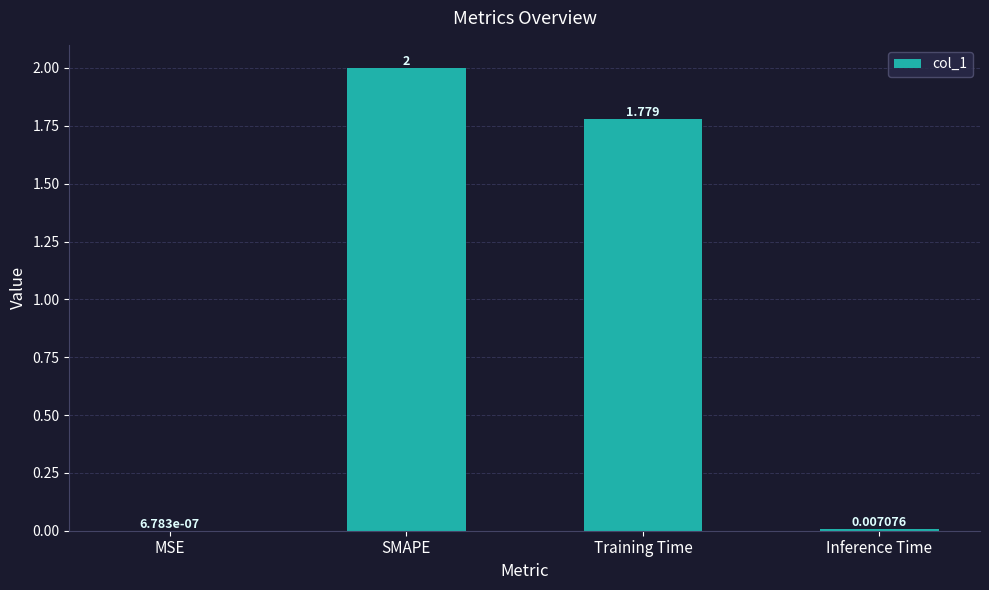

Which category has the highest value across all series?

SMAPE